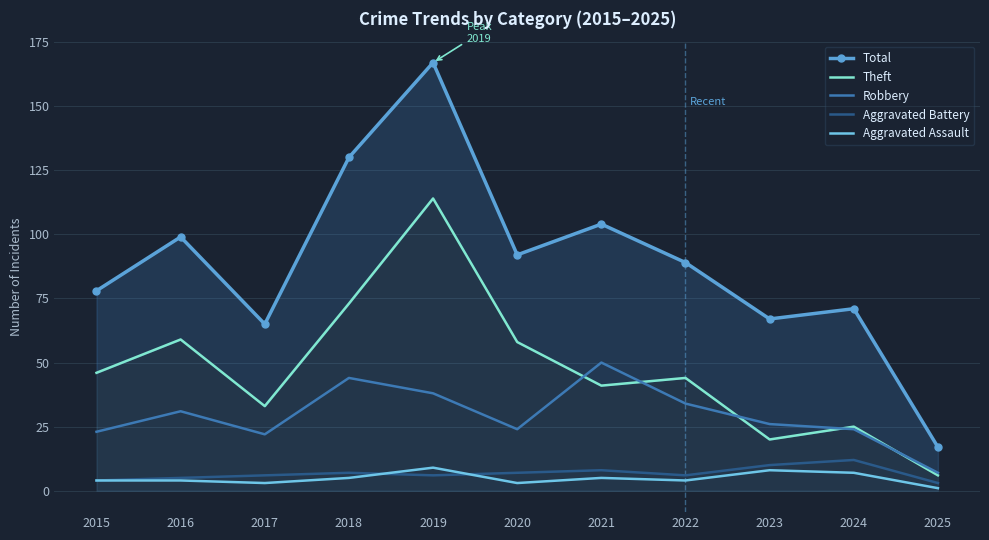

Is it true that Theft equals 59 at 2016?

True